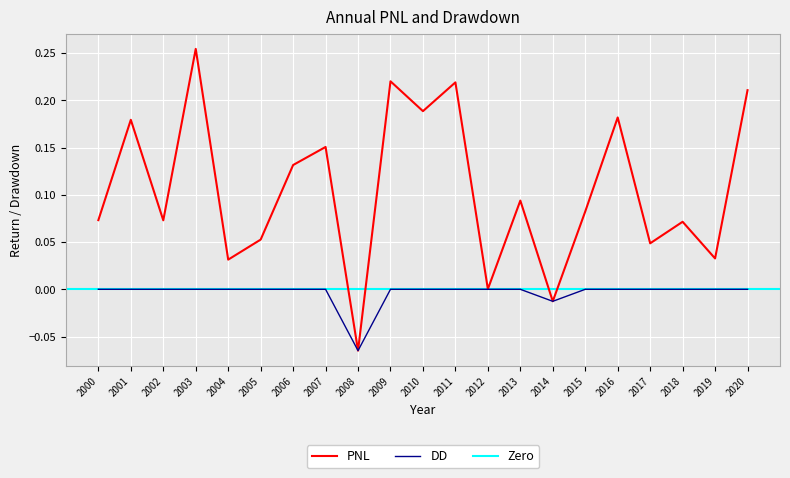

Reading left to right, list all the values displayed in this chart.

PNL: 0.1	0.2	0.1	0.3	0.0	0.1	0.1	0.2	-0.1	0.2	0.2	0.2	0.0	0.1	-0.0	0.1	0.2	0.0	0.1	0.0	0.2
DD: 0.0	0.0	0.0	0.0	0.0	0.0	0.0	0.0	-0.1	0.0	0.0	0.0	0.0	0.0	-0.0	0.0	0.0	0.0	0.0	0.0	0.0